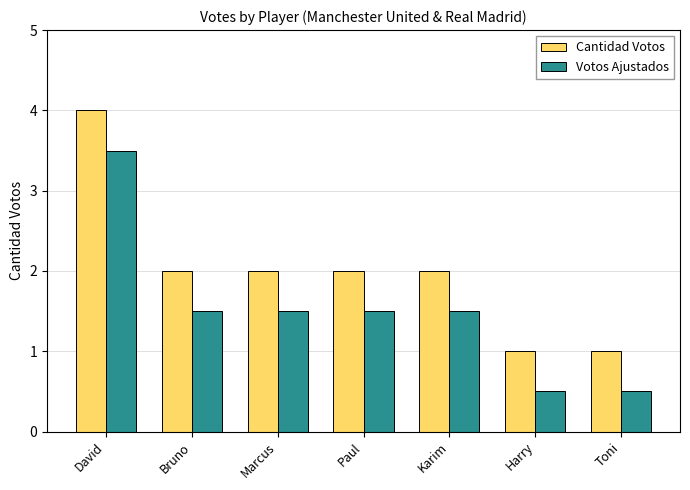

Reading right to left, transcribe all the data shown in this chart.

Cantidad Votos: 1.0	1.0	2.0	2.0	2.0	2.0	4.0
Votos Ajustados: 0.5	0.5	1.5	1.5	1.5	1.5	3.5